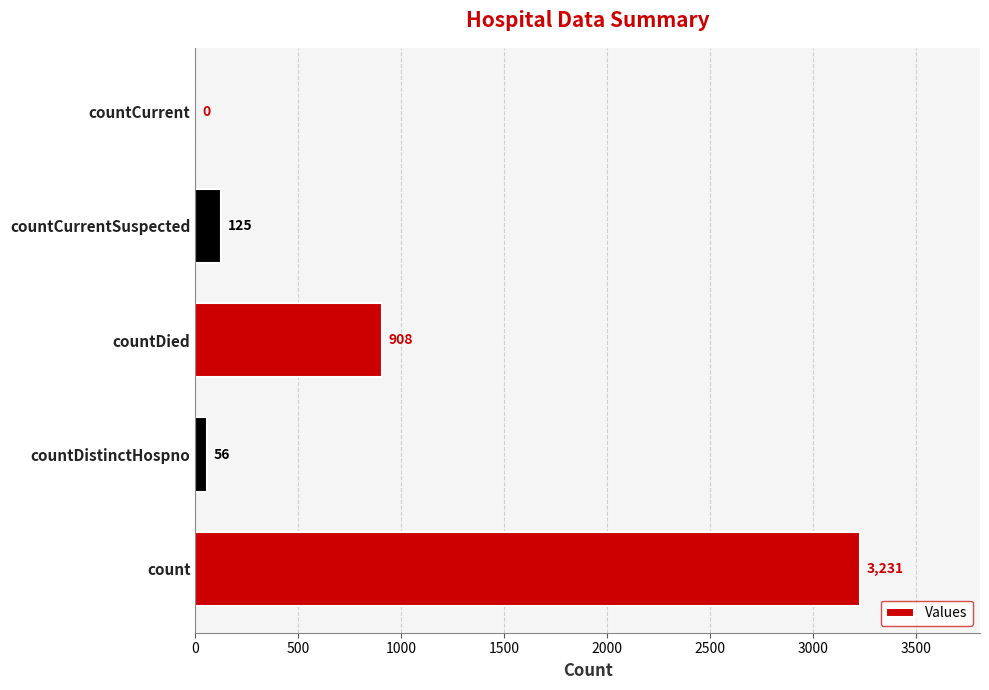

Reading bottom to top, transcribe all the data shown in this chart.

count=3231	countDistinctHospno=56	countDied=908	countCurrentSuspected=125	countCurrent=0